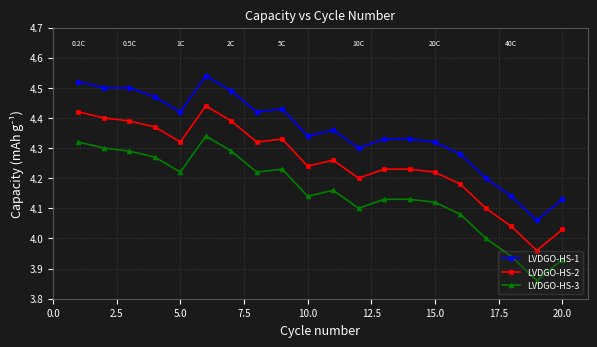

Rank the series by their maximum value, from highest to lowest.

LVDGO-HS-1, LVDGO-HS-2, LVDGO-HS-3